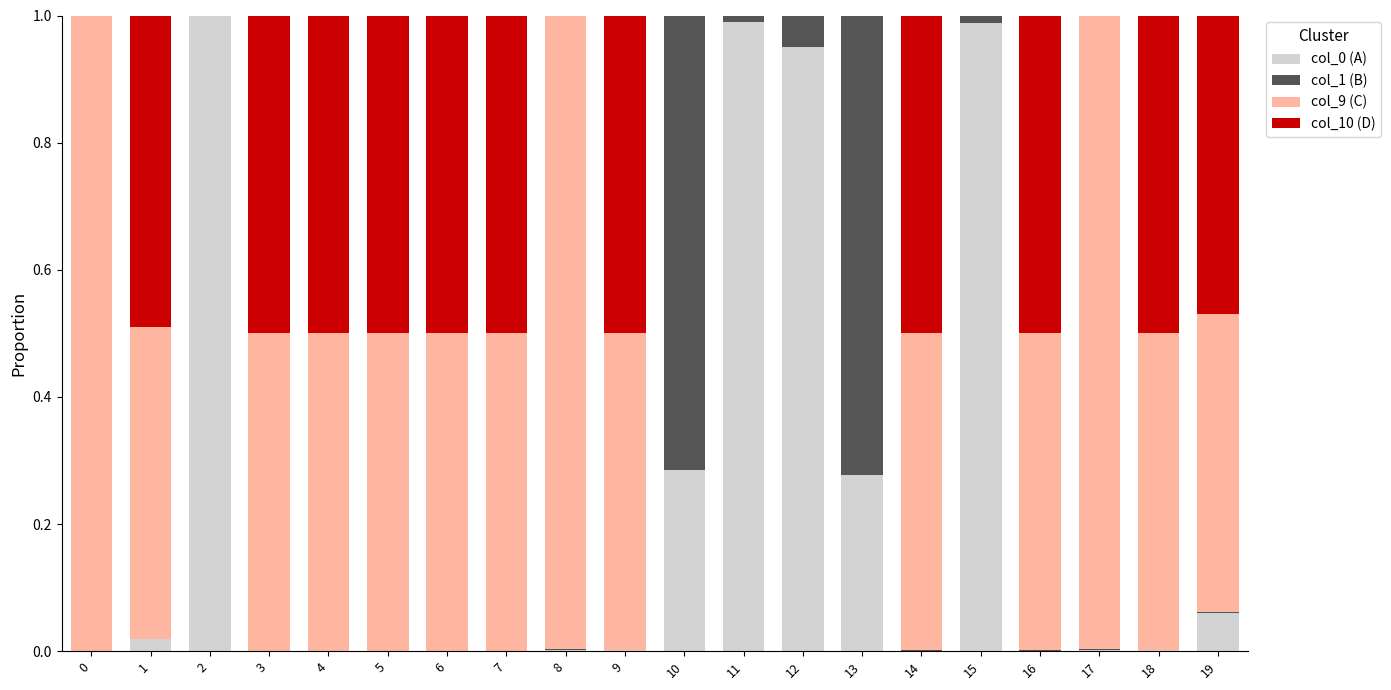

Which has a higher value, 12 or 15?

15